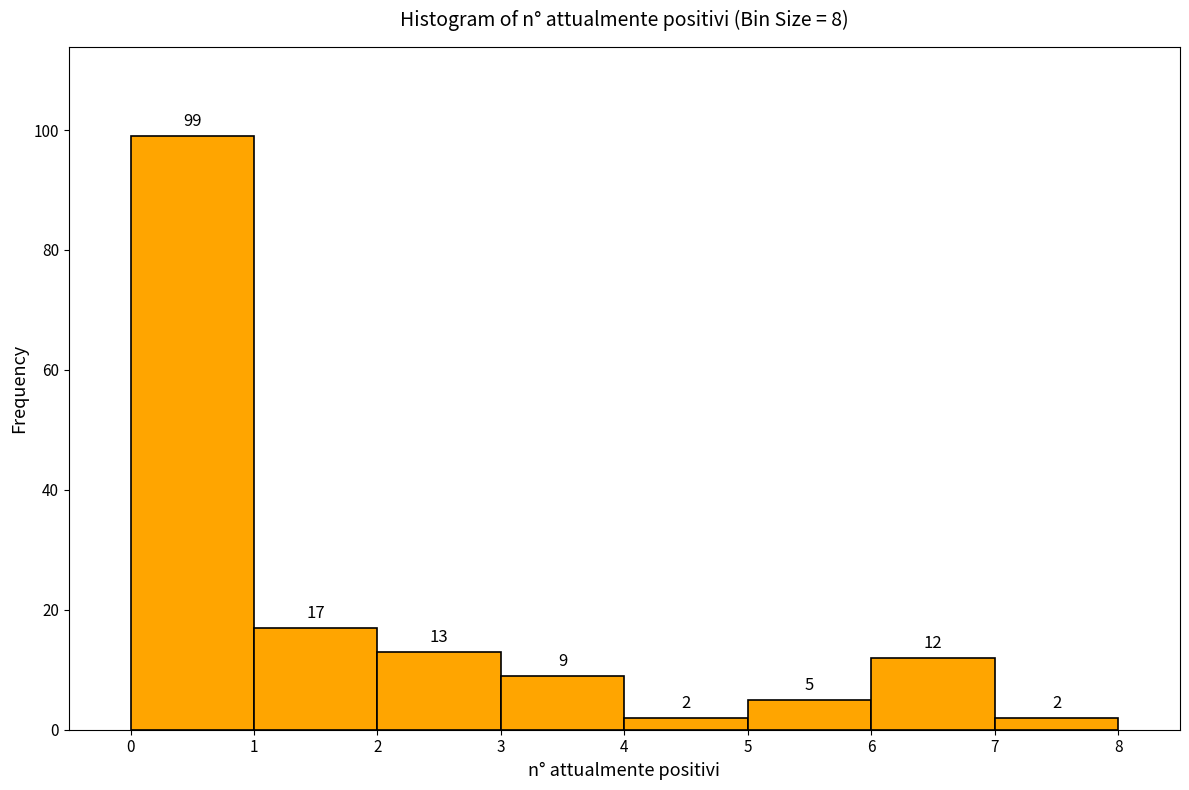

Reading left to right, transcribe this chart: for each bar, give the range it covers on the x-axis and its height.

0 to 1: 99
1 to 2: 17
2 to 3: 13
3 to 4: 9
4 to 5: 2
5 to 6: 5
6 to 7: 12
7 to 8: 2